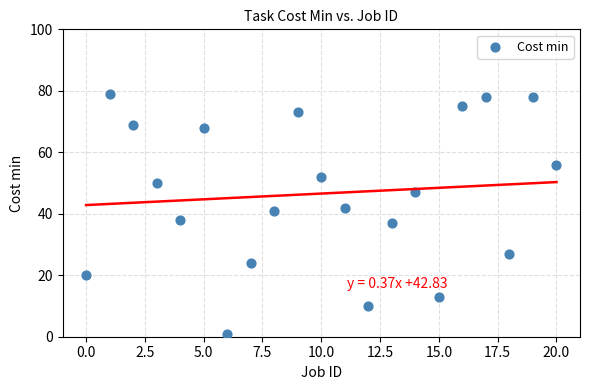

What is the range of Y values (max minus min)?

78